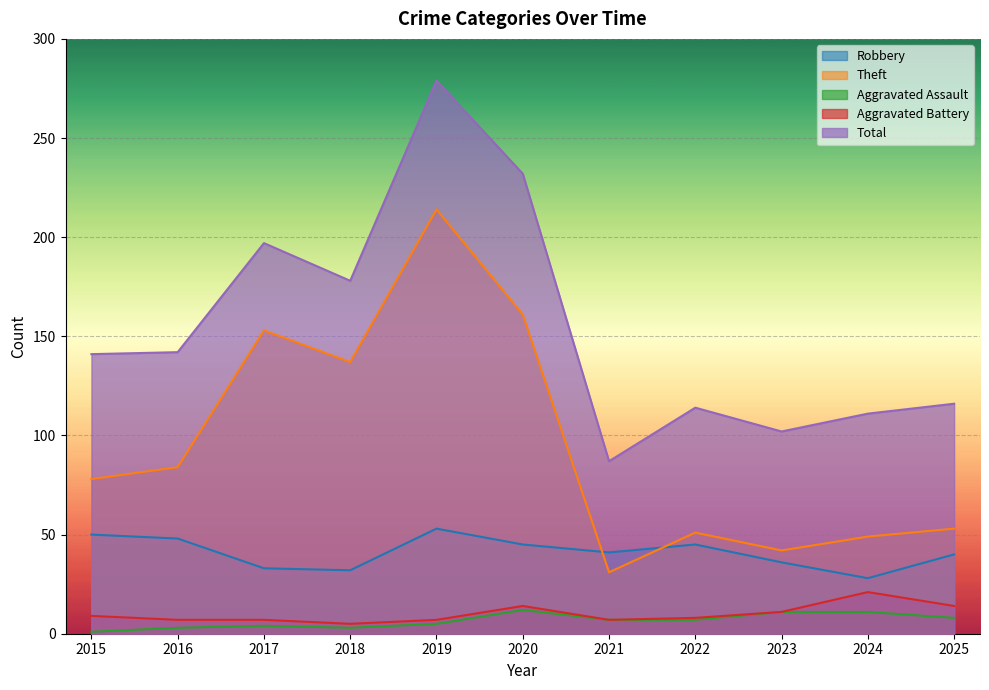

List the series in order of their peak value, highest first.

Total, Theft, Robbery, Aggravated Battery, Aggravated Assault